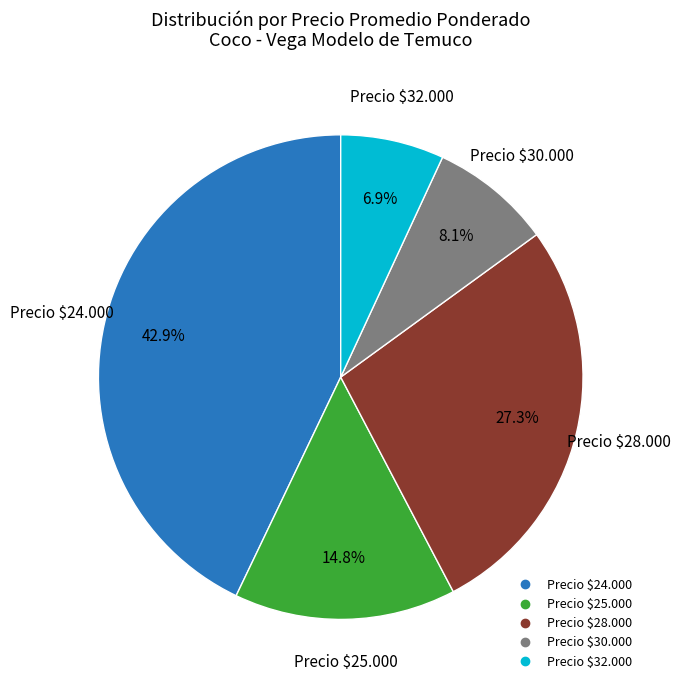

Is there any slice that represents more than half of the pie?

No